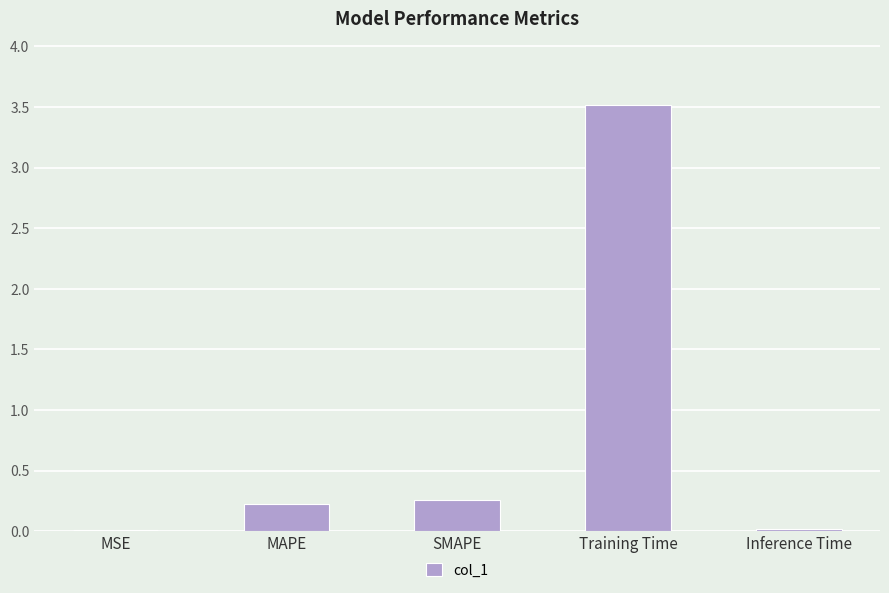

Count the number of categories in the chart.

5